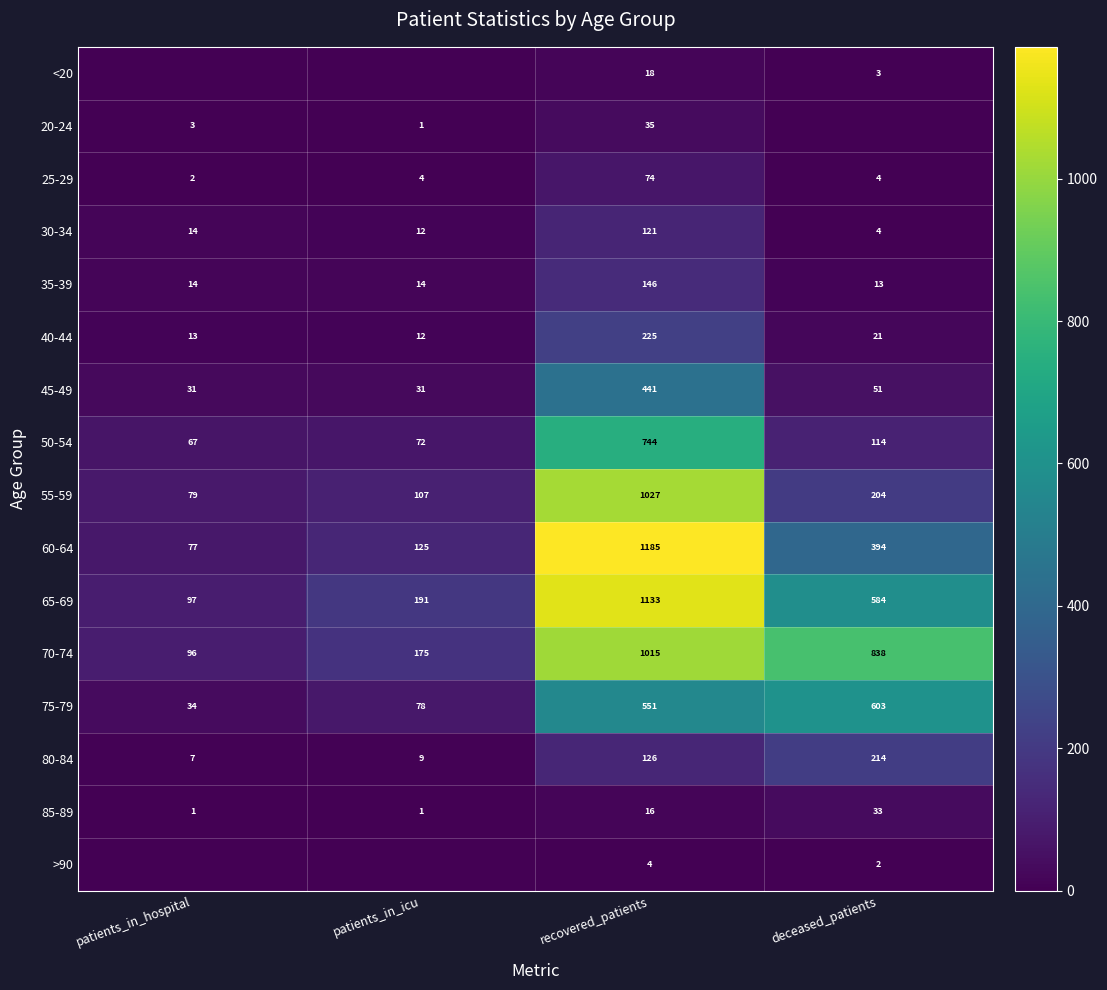

Is it true that 20-24 equals 35 at recovered_patients?

True